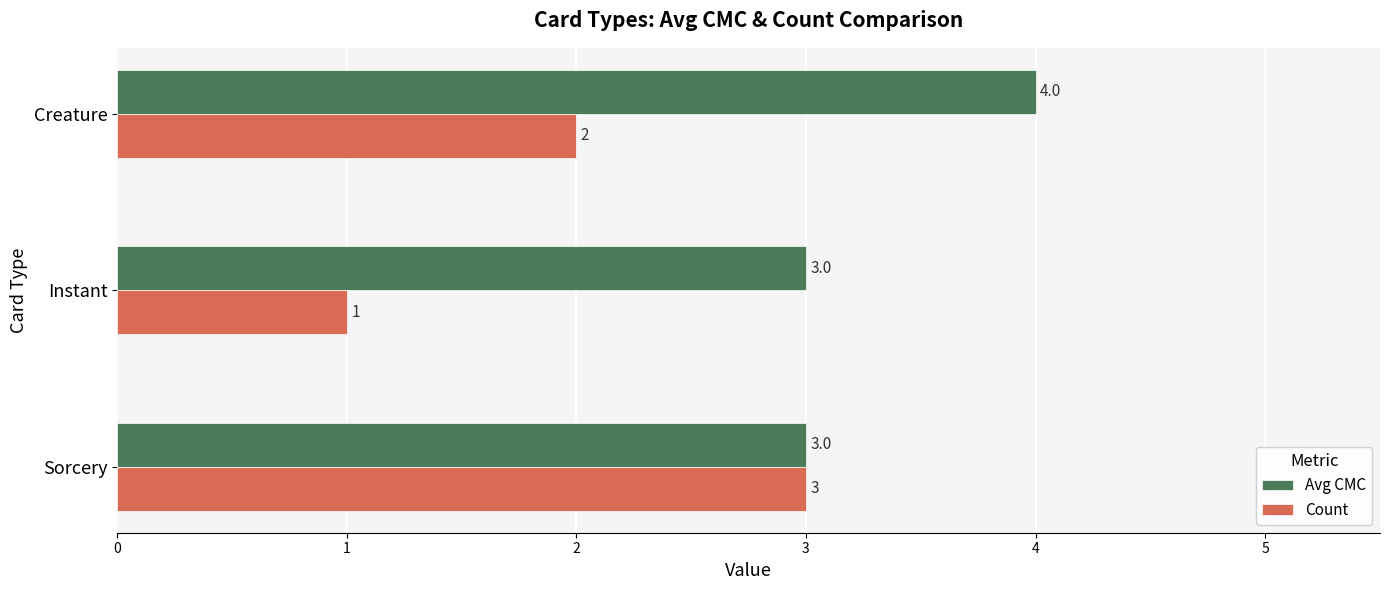

Is it true that Avg CMC equals 3 at Sorcery?

True